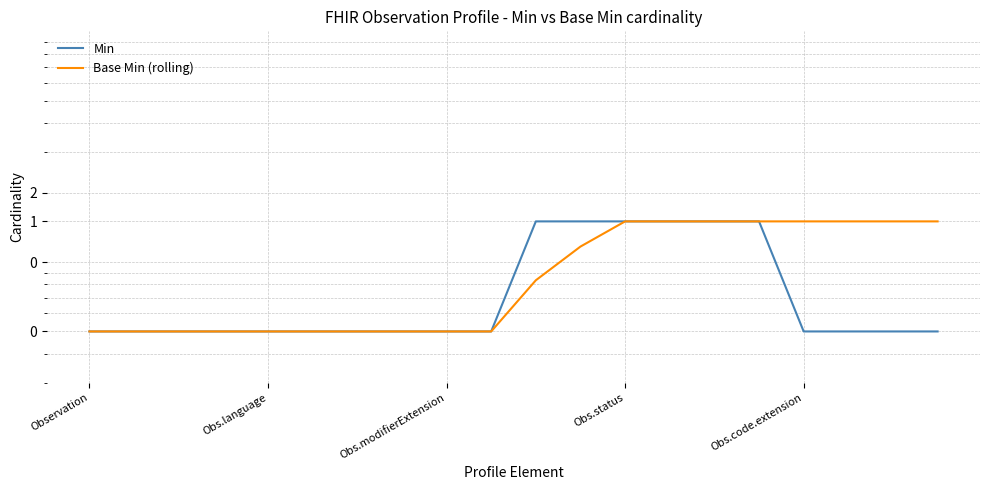

Which category has the highest value in the Base Min (rolling) series?

Obs.status